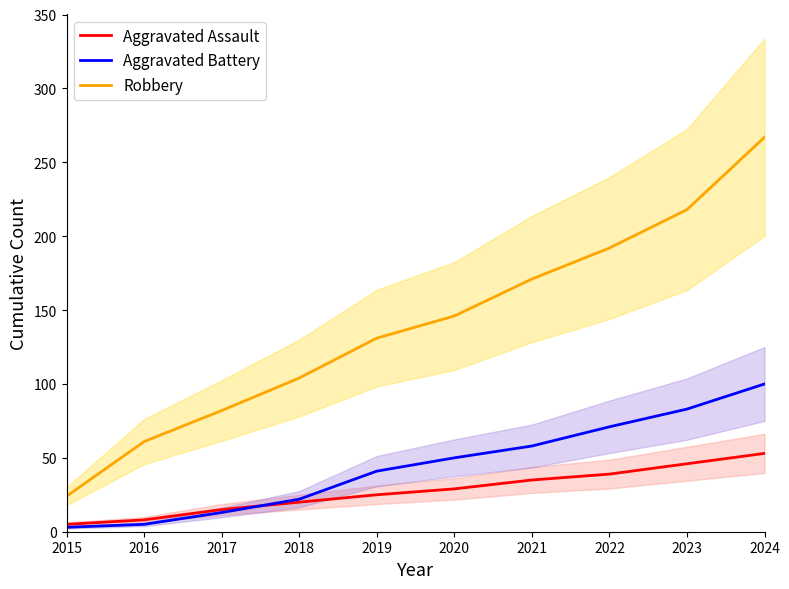

Which series changed the most between 2016 and 2022?

Robbery